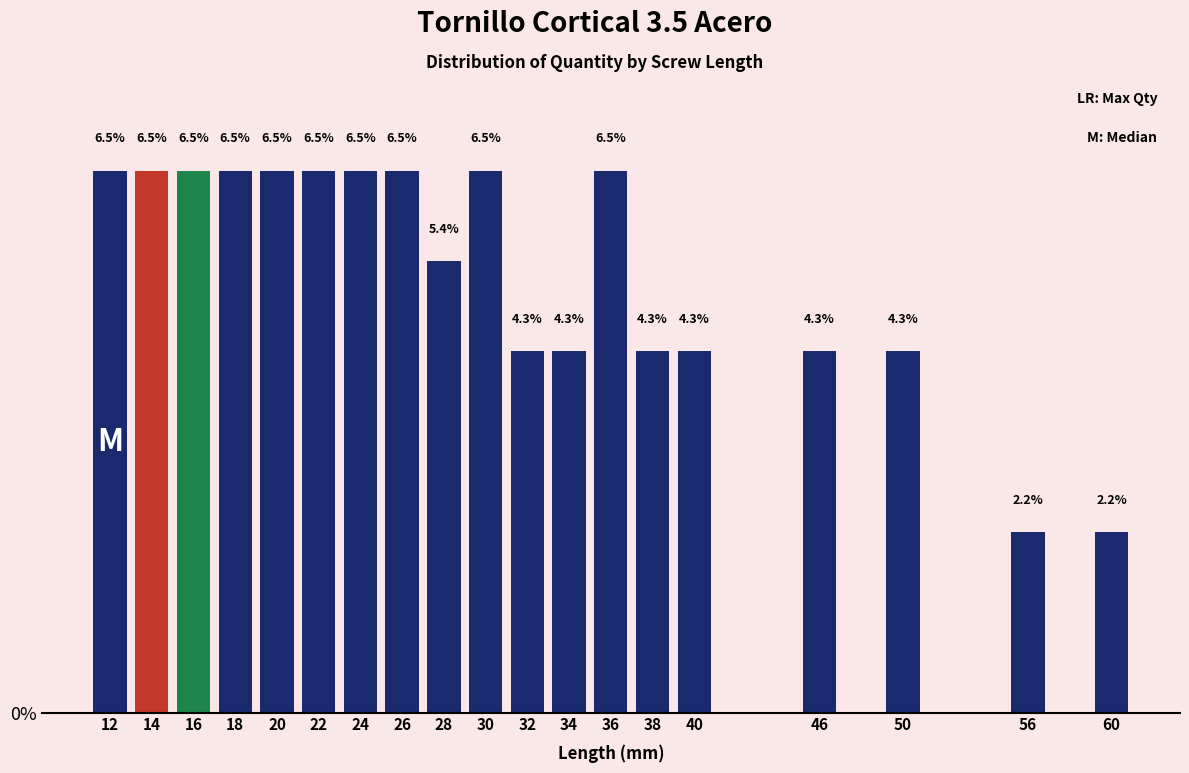

Reading left to right, transcribe all the data shown in this chart.

6.5	6.5	6.5	6.5	6.5	6.5	6.5	6.5	5.4	6.5	4.3	4.3	6.5	4.3	4.3	4.3	4.3	2.2	2.2